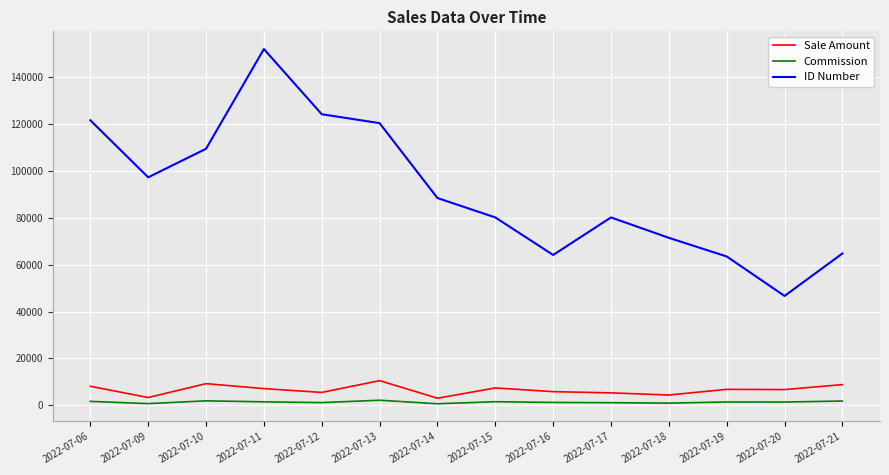

True or false: Sale Amount and Commission cross at least once.

False